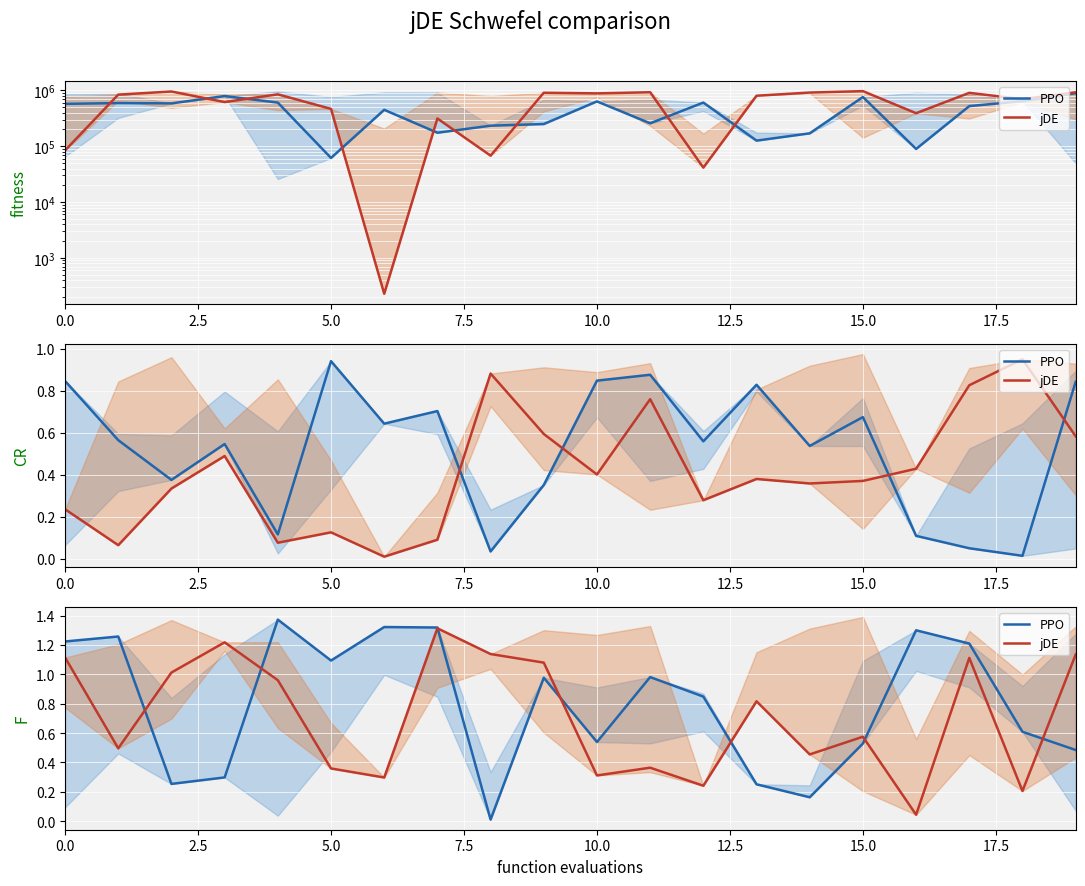

What is the total value across all series at 5.0?

1.5